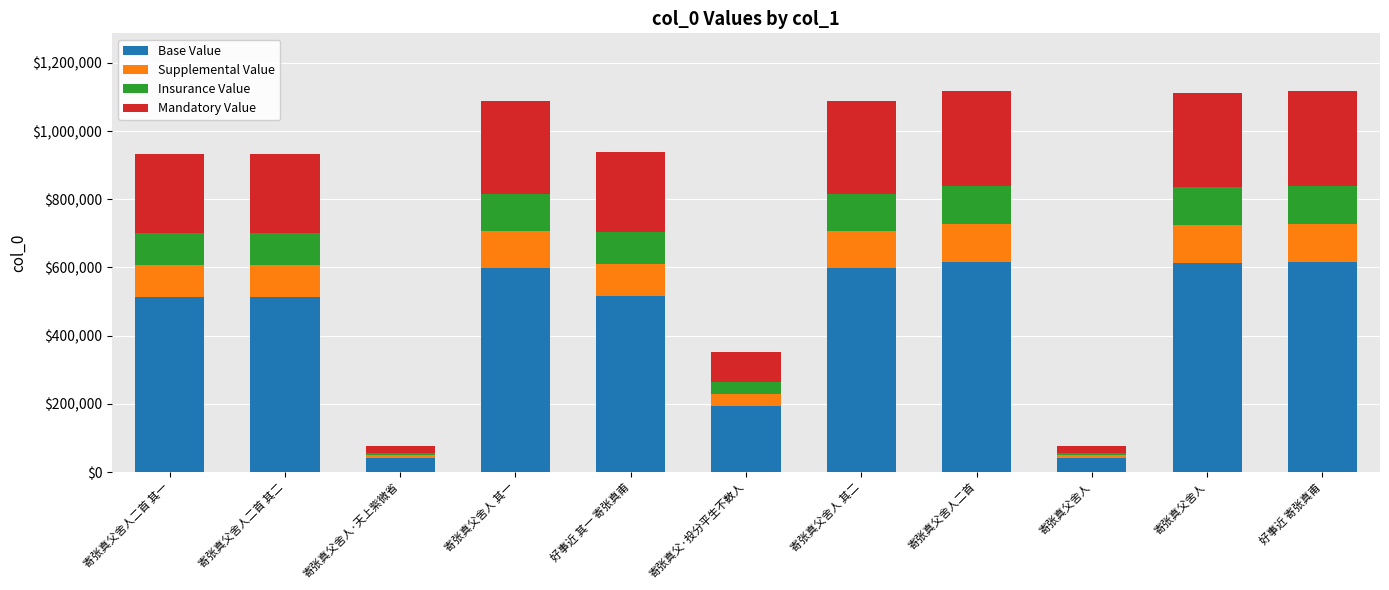

How many values in the Base Value series are below 515592?

5